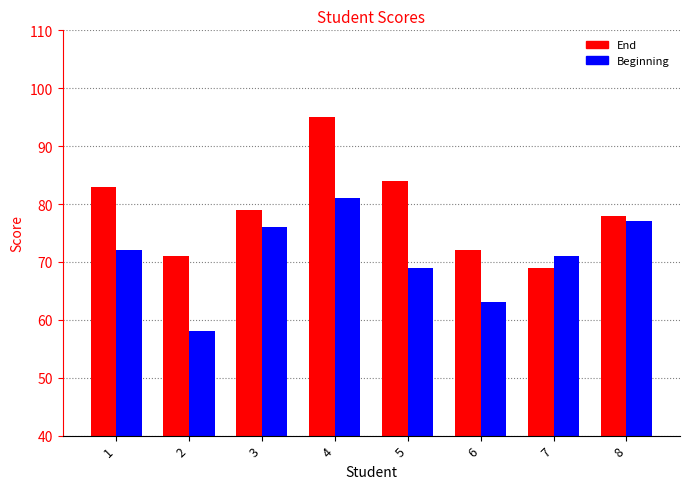

Are the bars grouped side by side (vs. stacked)?

Yes